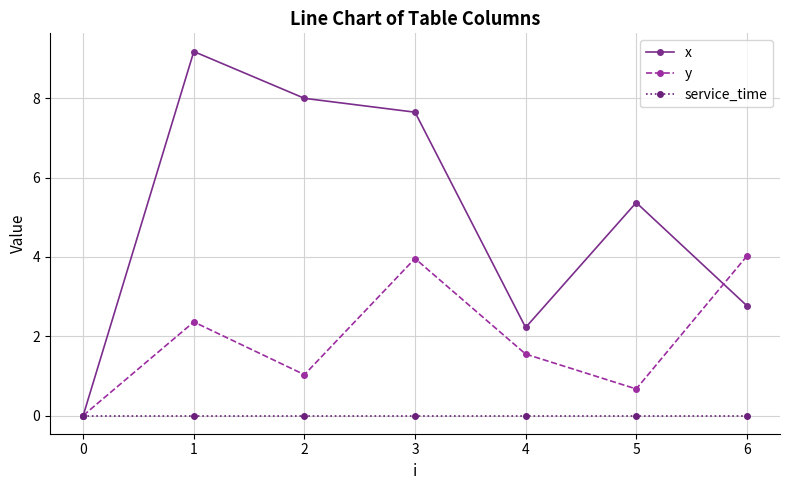

Does the chart have visible grid lines?

Yes